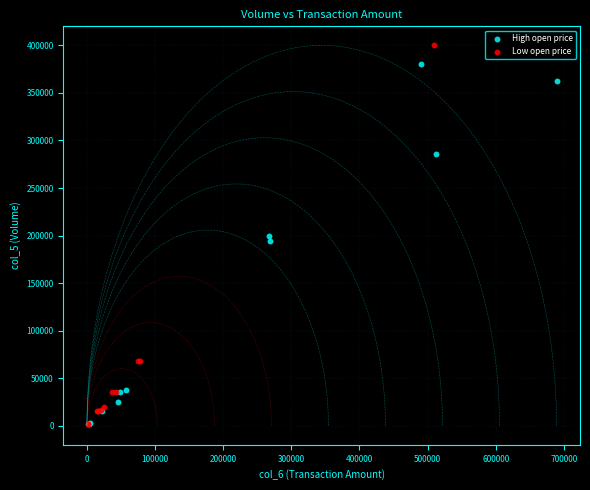

Which series reaches the maximum Y coordinate?

Low open price